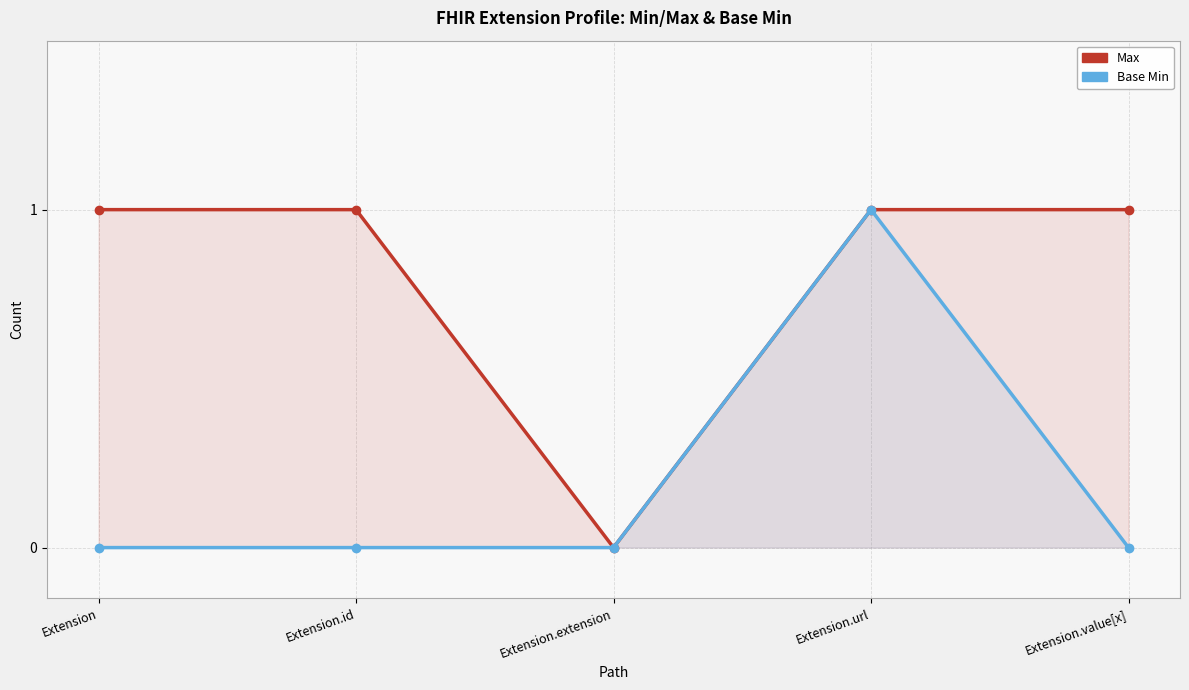

At which category is the sum across all series the highest?

Extension.url